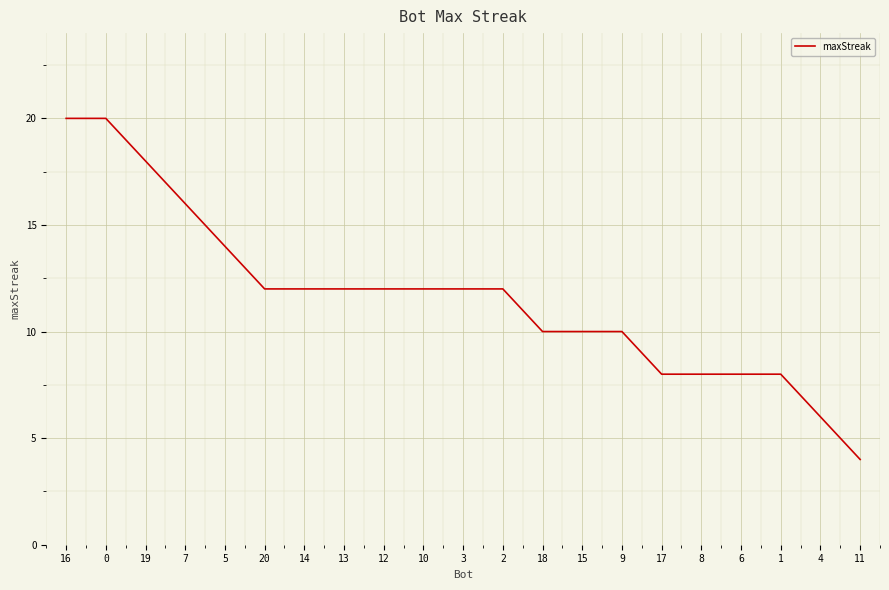

True or false: the data shows 4 at 11.

True